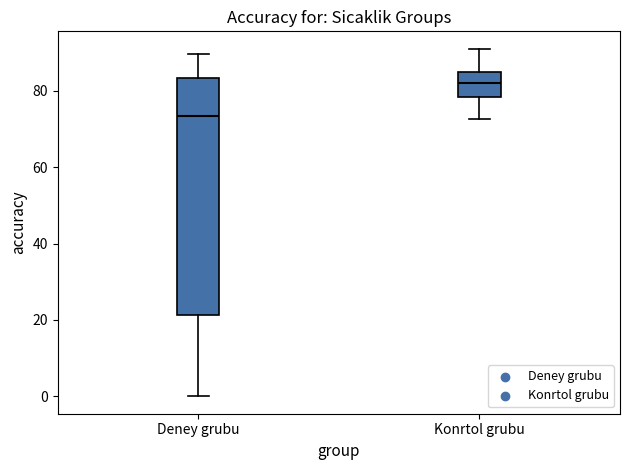

Where does the median line of the box for Konrtol grubu sit on the y-axis? The values are not printed on the chart, so give them approximately, as read against the axis.

82